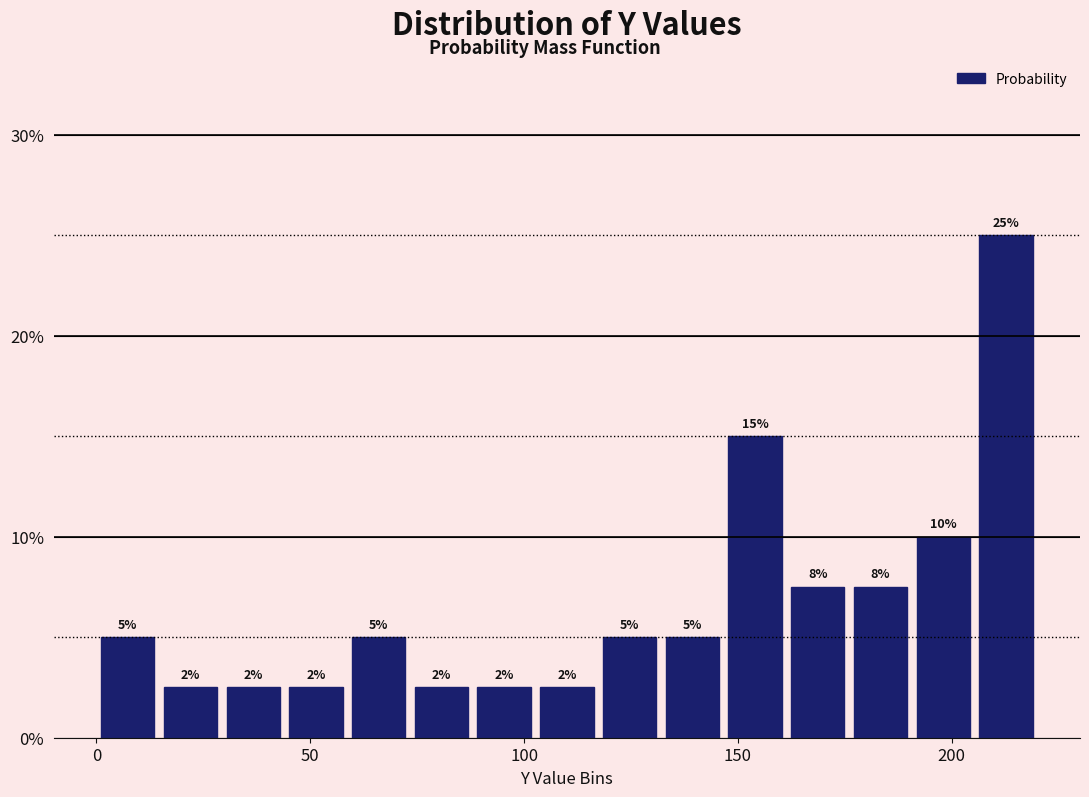

Read against the x-axis, roughly where is the centre of the tallest bar?

215